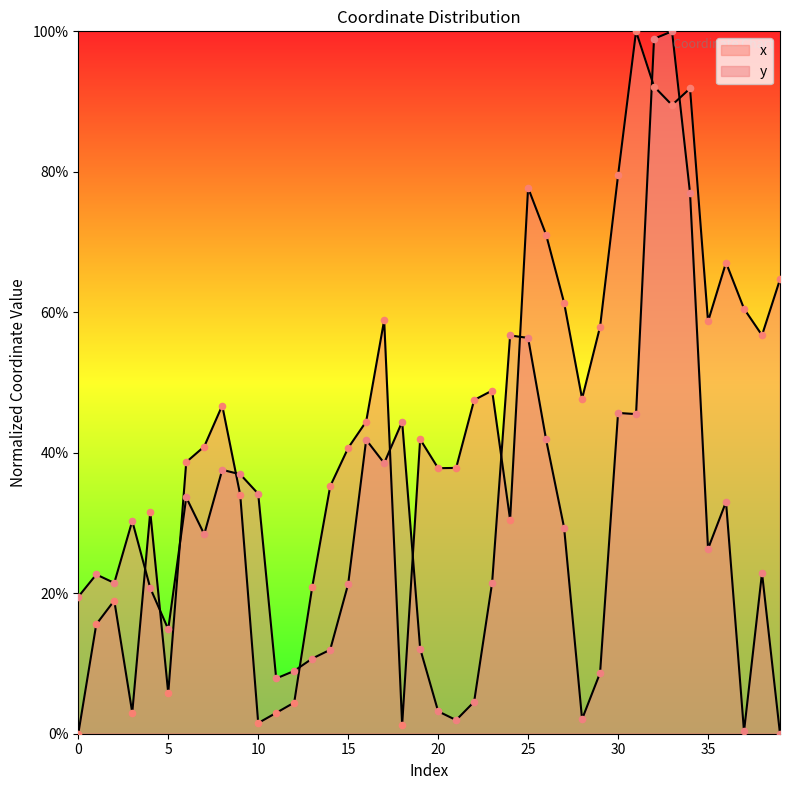

Which series has the largest total across all categories?

x